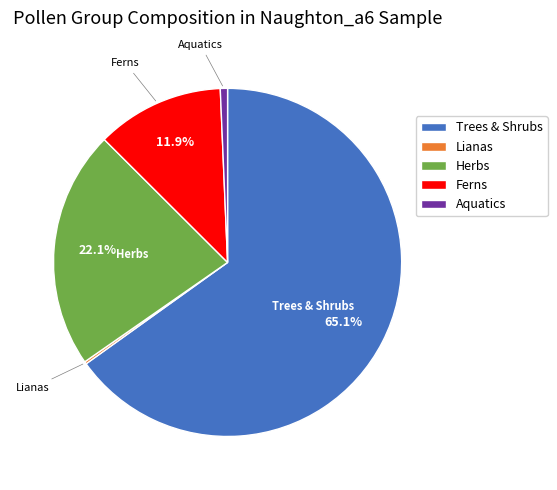

Is there any slice that represents more than half of the pie?

Yes